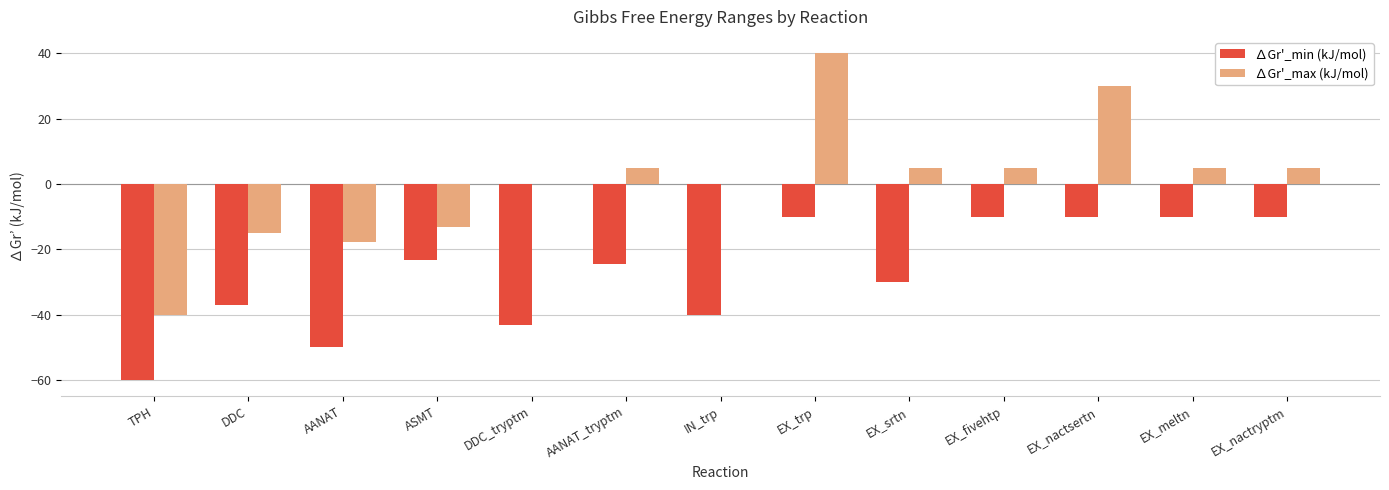

Read the ∆Gr'_min (kJ/mol) value at DDC.

-37.2